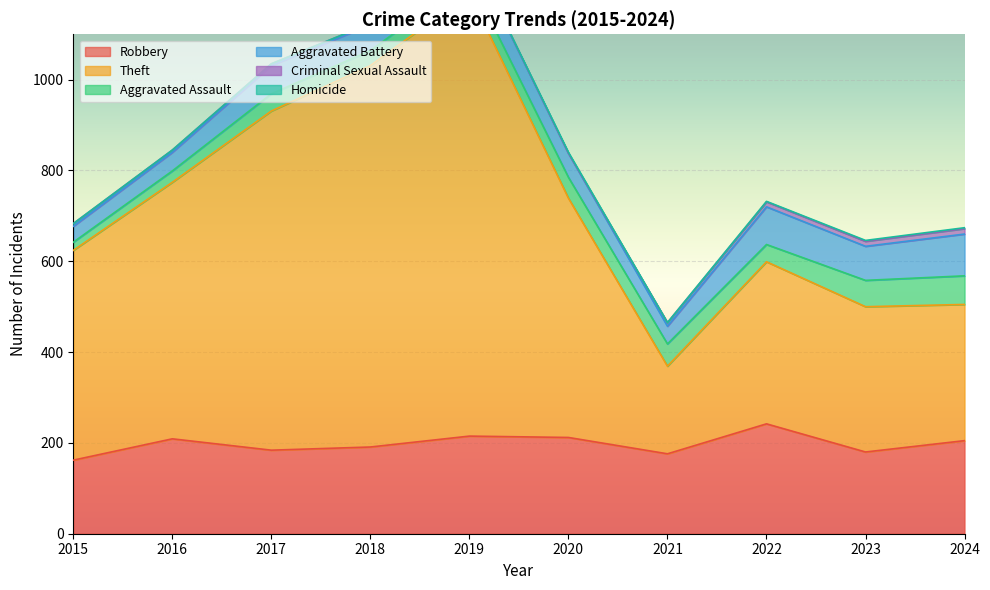

Reading left to right, list all the values displayed in this chart.

Robbery: 2015=162	2016=209	2017=184	2018=191	2019=215	2020=212	2021=176	2022=242	2023=180	2024=205
Theft: 2015=462	2016=565	2017=747	2018=840	2019=975	2020=527	2021=193	2022=357	2023=320	2024=300
Aggravated Assault: 2015=18	2016=25	2017=38	2018=33	2019=34	2020=46	2021=49	2022=38	2023=58	2024=63
Aggravated Battery: 2015=35	2016=41	2017=62	2018=57	2019=60	2020=53	2021=39	2022=83	2023=75	2024=92
Criminal Sexual Assault: 2015=6	2016=5	2017=4	2018=3	2019=2	2020=0	2021=8	2022=11	2023=11	2024=12
Homicide: 2015=0	2016=0	2017=0	2018=0	2019=0	2020=2	2021=0	2022=1	2023=2	2024=2